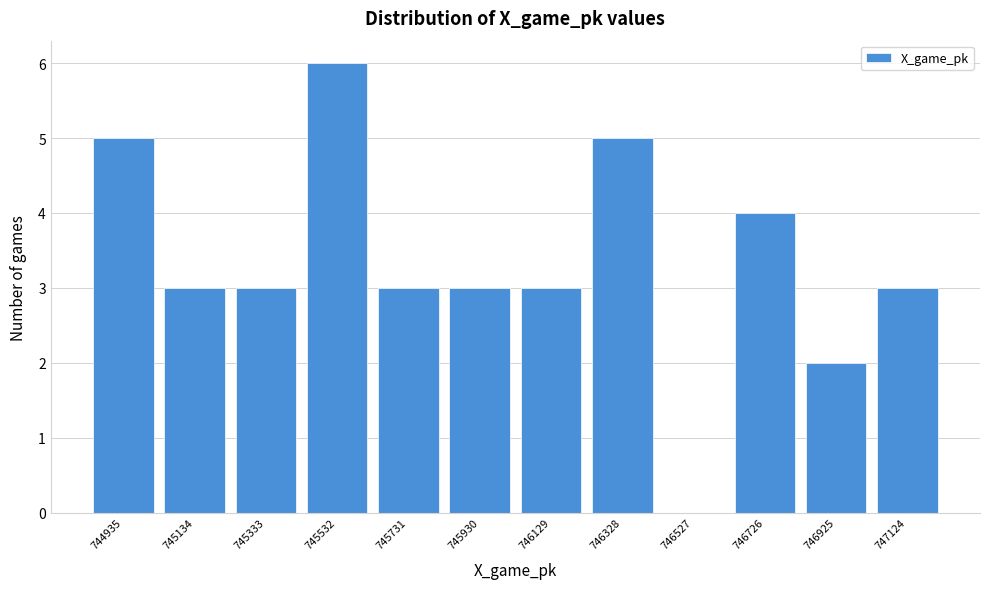

Reading left to right, what are all the values shown in this chart?

744935=5	745134=3	745333=3	745532=6	745731=3	745930=3	746129=3	746328=5	746527=0	746726=4	746925=2	747124=3